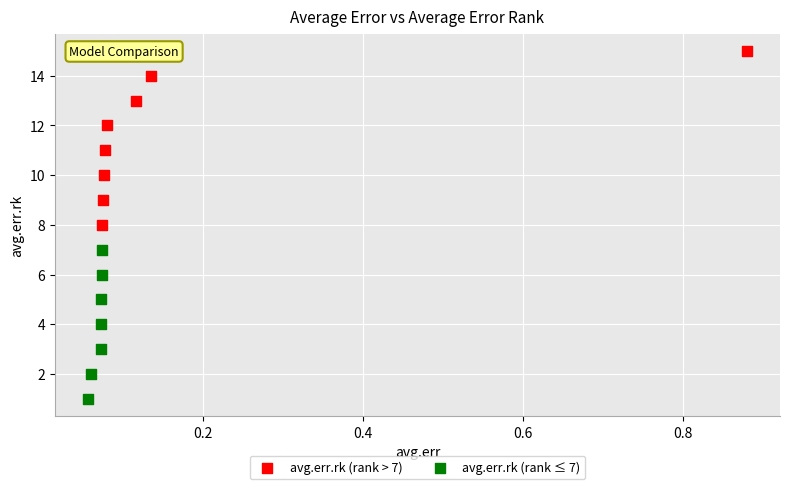

What are all the series names shown in the legend?

avg.err.rk (rank > 7), avg.err.rk (rank ≤ 7)